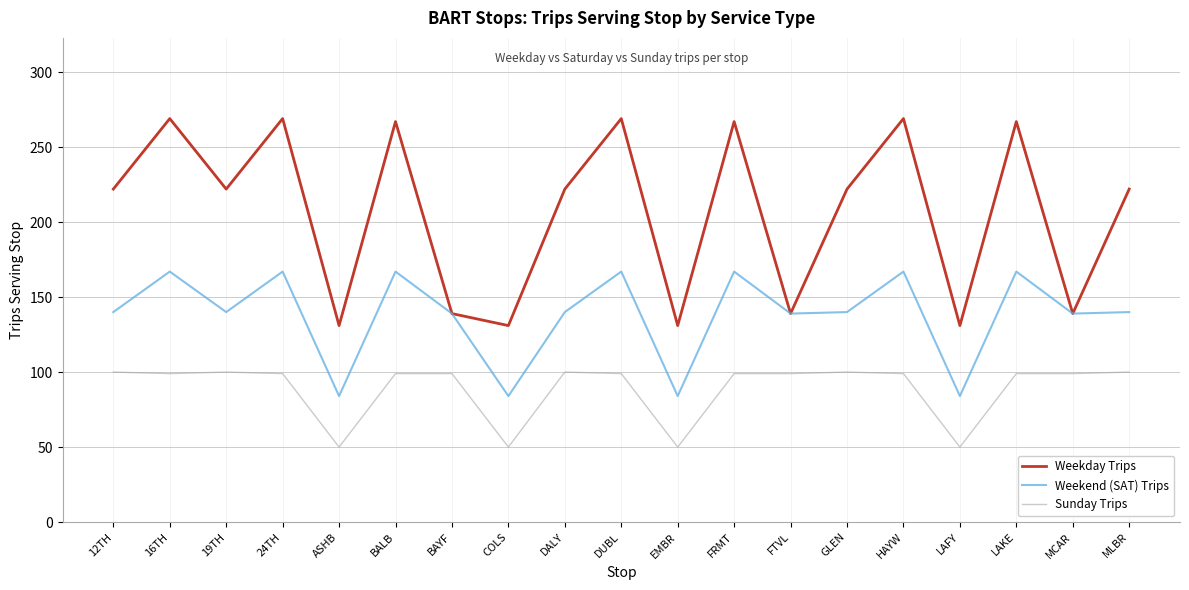

True or false: Weekend (SAT) Trips and Sunday Trips cross at least once.

False